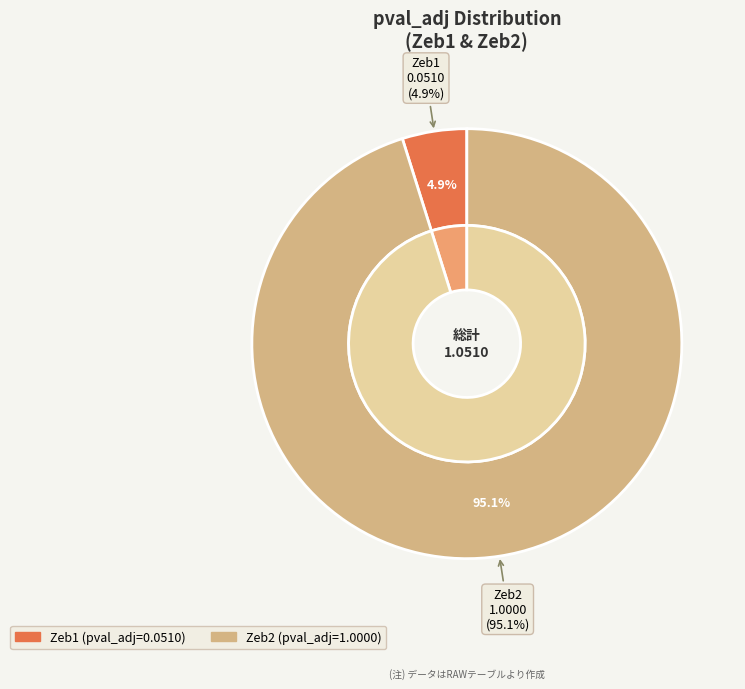

To the nearest percent, what portion does Zeb2 represent?

95%